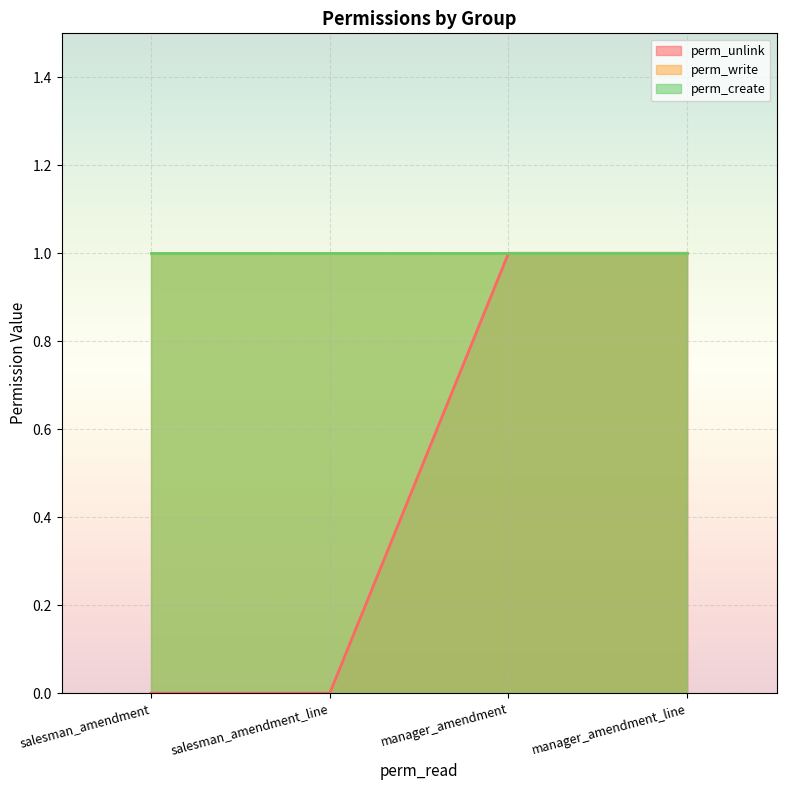

At which category is the sum across all series the highest?

manager_amendment